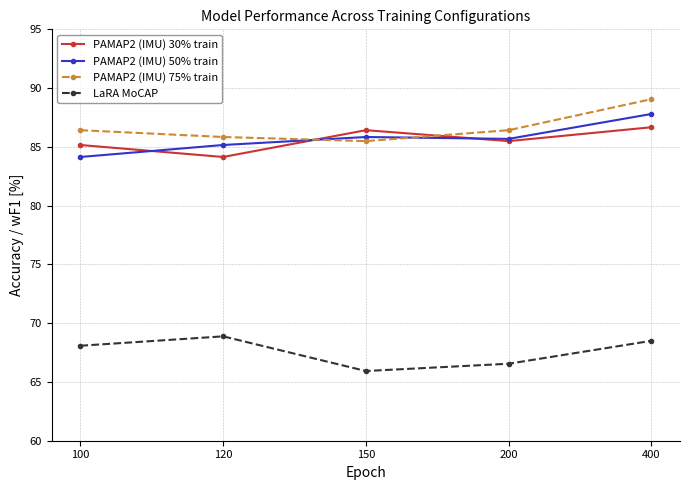

What are all the series names shown in the legend?

PAMAP2 (IMU) 30% train, PAMAP2 (IMU) 50% train, PAMAP2 (IMU) 75% train, LaRA MoCAP